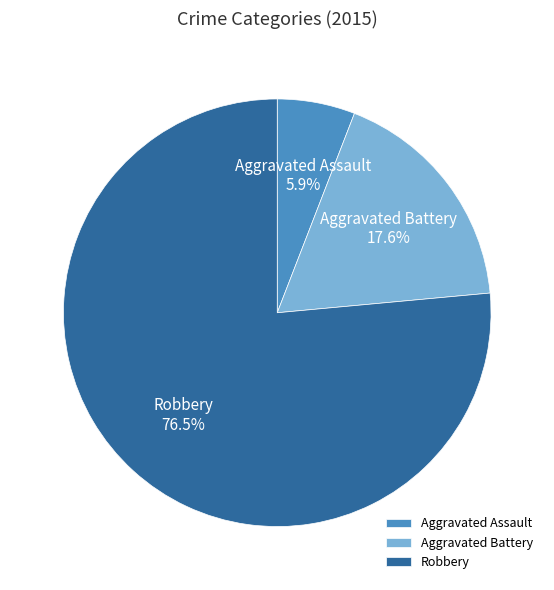

To the nearest percent, what is the combined percentage of Robbery and Aggravated Assault?

82%